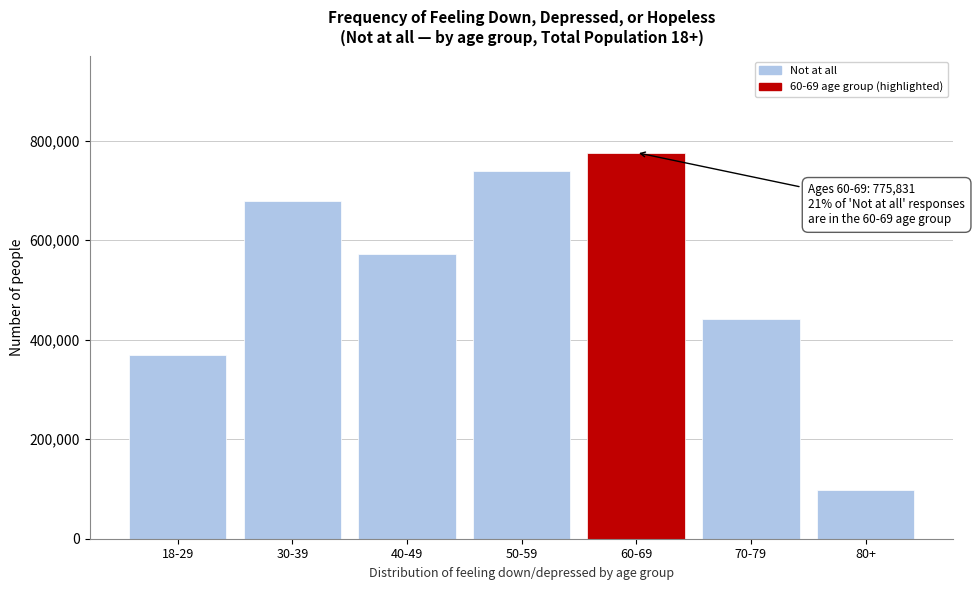

Reading left to right, transcribe all the data shown in this chart.

368960	678942	571490	739000	775831	442294	98434